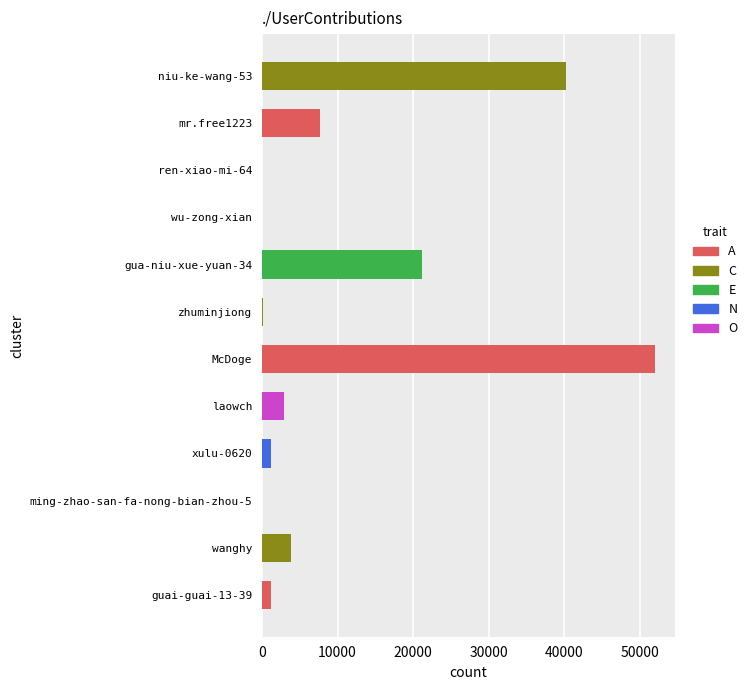

At which category does the chart reach its peak across all series?

McDoge